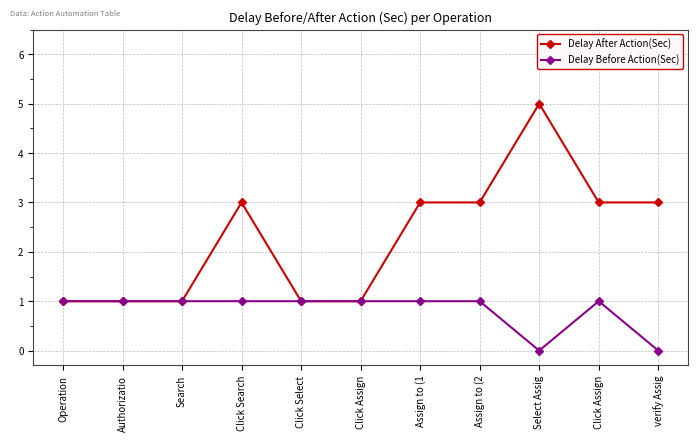

What are all the series names shown in the legend?

Delay After Action(Sec), Delay Before Action(Sec)